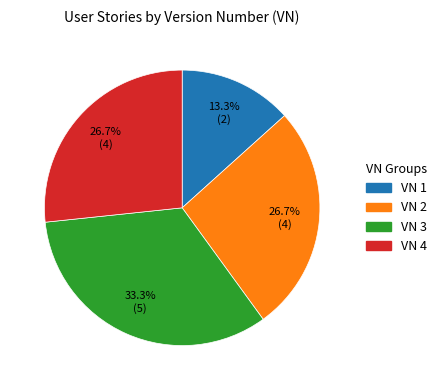

Count the number of slices in the pie.

4